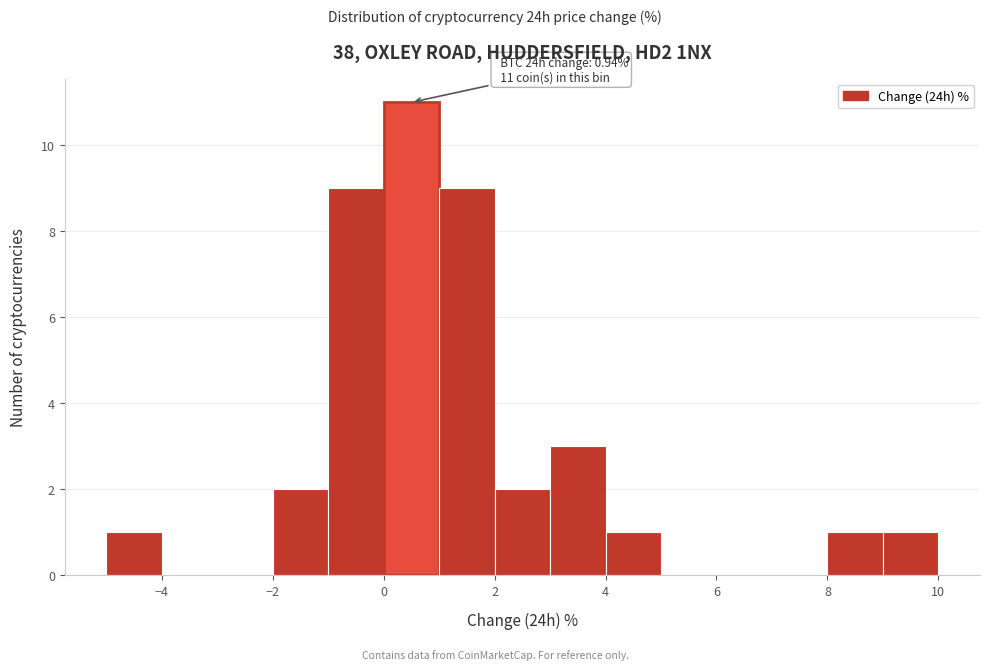

Over which range of the x-axis is the bar tallest?

0 to 1